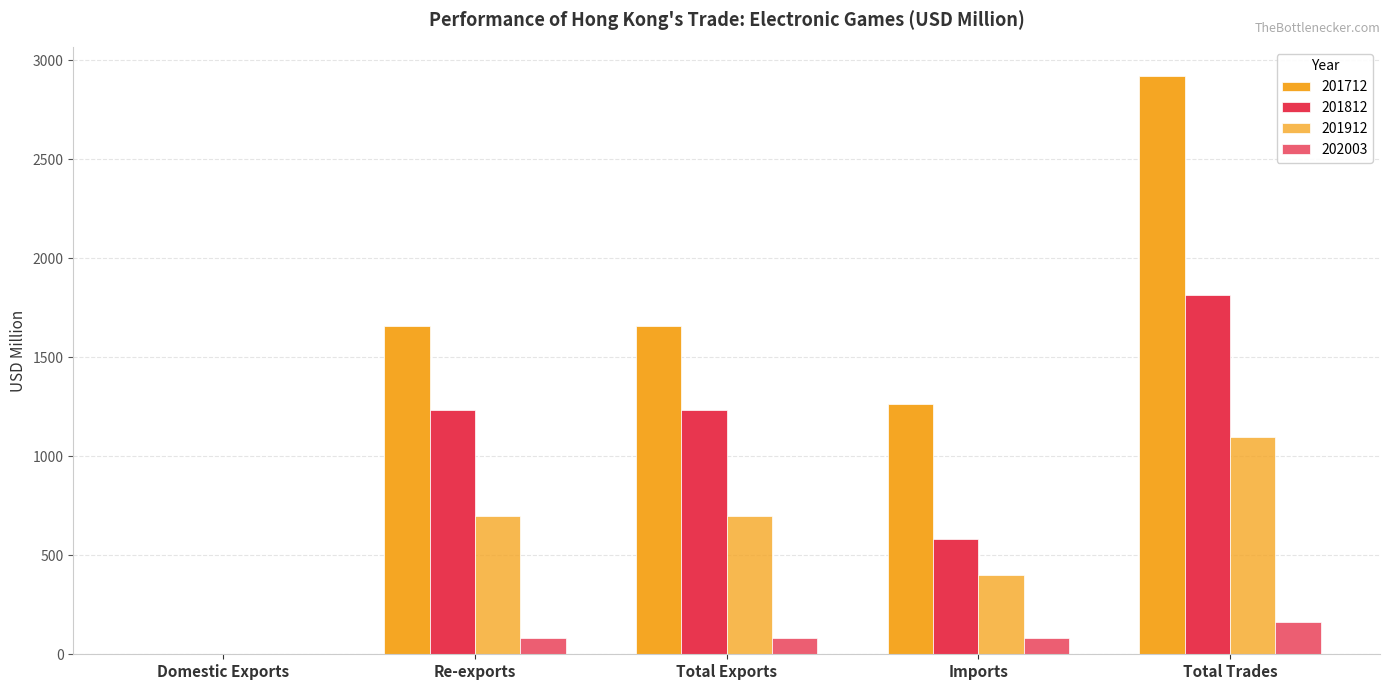

How many categories are shown in the chart?

5